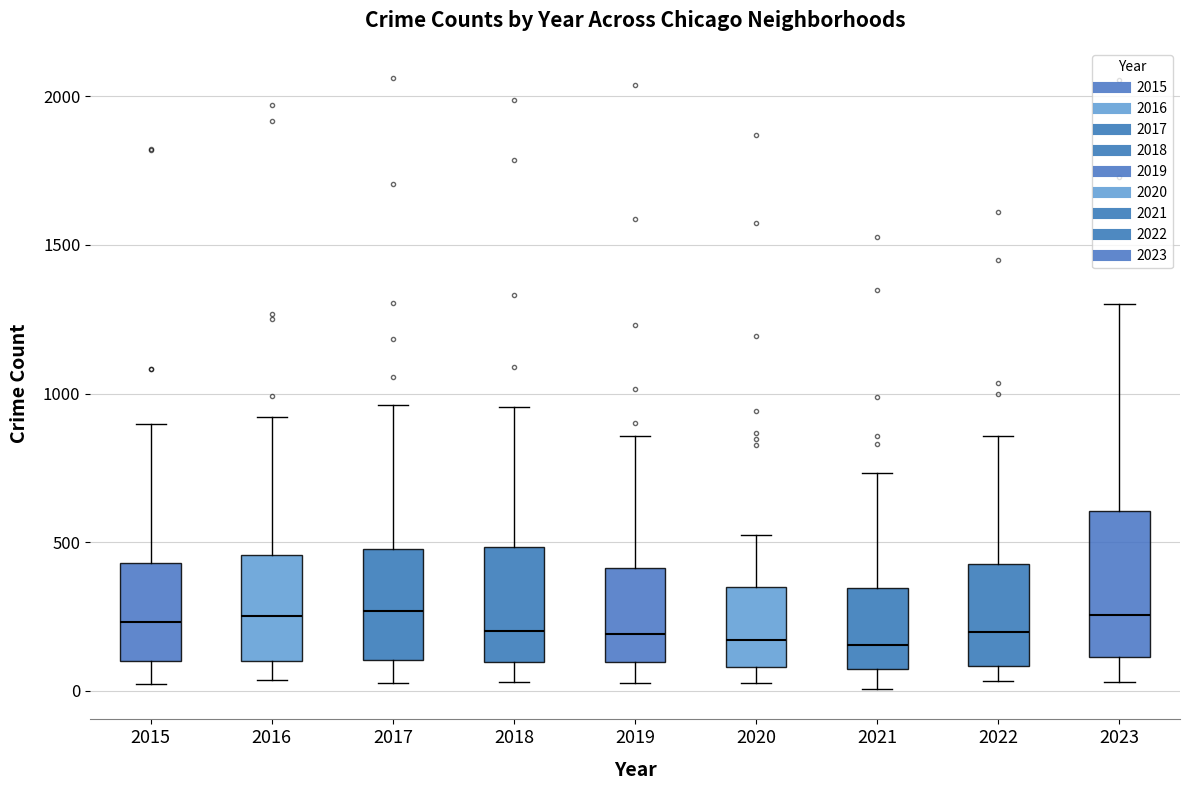

Reading left to right, read every box against the y-axis: the position of its median line, the range the box covers, and the ends of its whiskers. The values are not printed on the chart, so give them approximately, as read against the axis.

2015: median 250, box 100 to 450, whiskers 0 to 900
2016: median 250, box 100 to 450, whiskers 50 to 900
2017: median 250, box 100 to 500, whiskers 50 to 950
2018: median 200, box 100 to 500, whiskers 50 to 950
2019: median 200, box 100 to 400, whiskers 50 to 850
2020: median 150, box 100 to 350, whiskers 50 to 550
2021: median 150, box 50 to 350, whiskers 0 to 750
2022: median 200, box 100 to 450, whiskers 50 to 850
2023: median 250, box 100 to 600, whiskers 50 to 1300